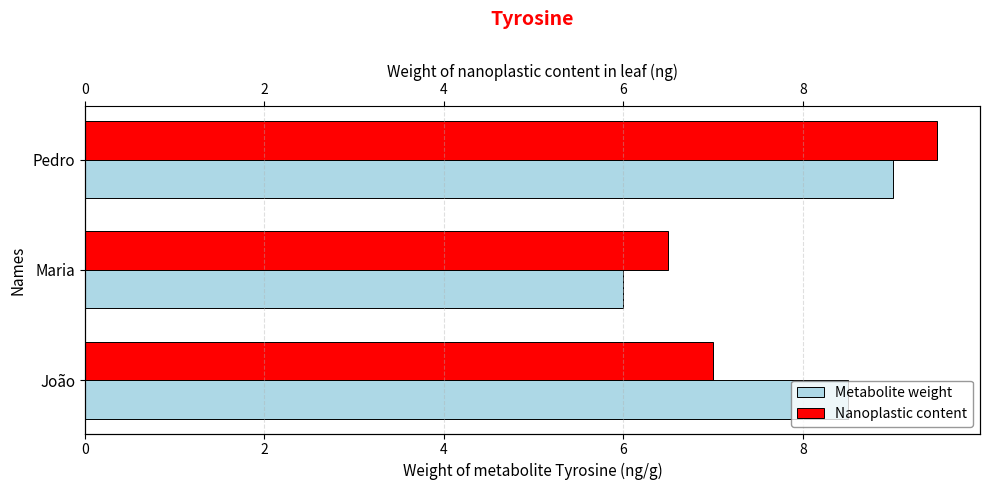

How many data points does each series have?

3